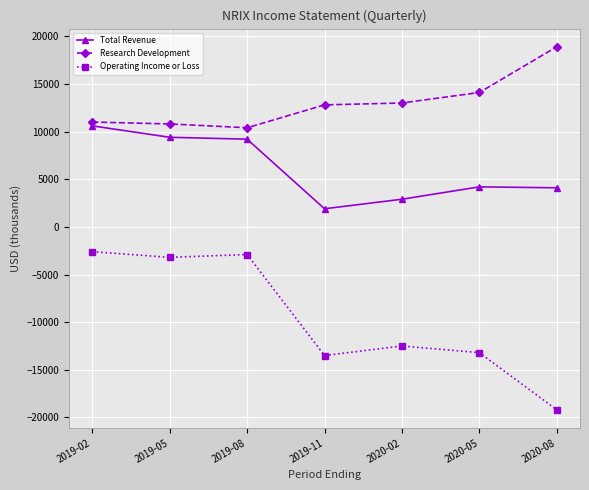

At which label is Research Development closest to 14650?

2020-05